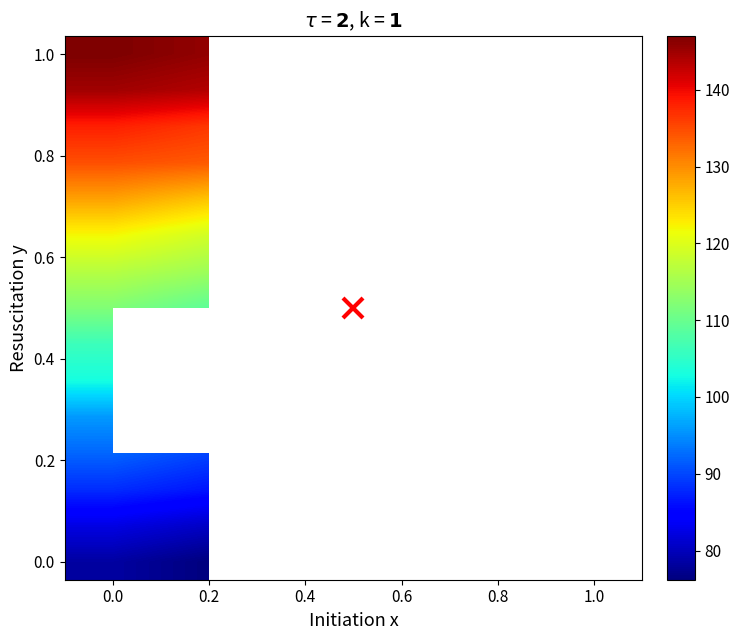

At how many categories does at least one series exceed 139?

6